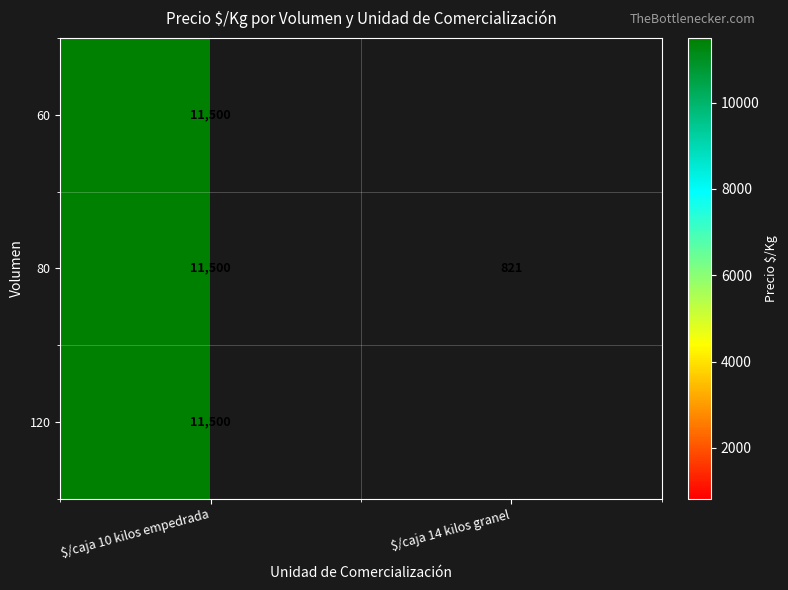

Which category has the highest value across all series?

$/caja 10 kilos empedrada